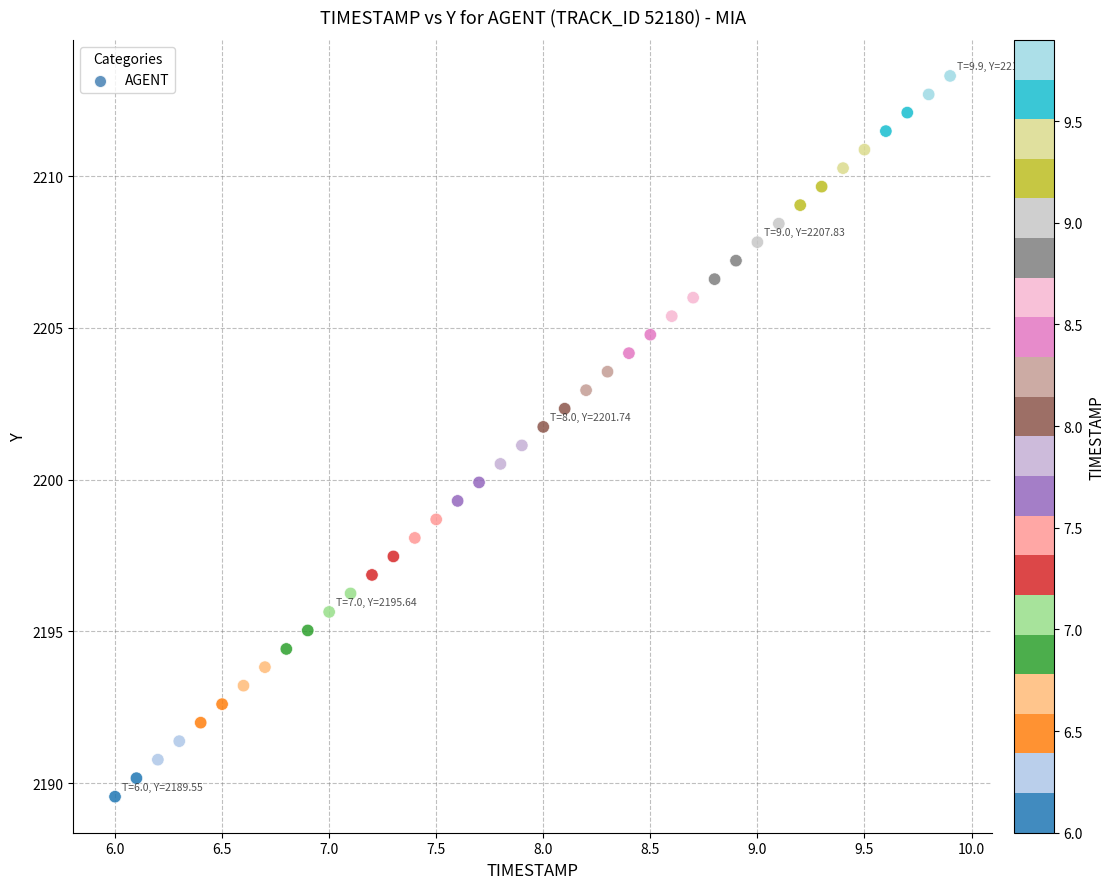

What is the range of Y values (max minus min)?

23.8